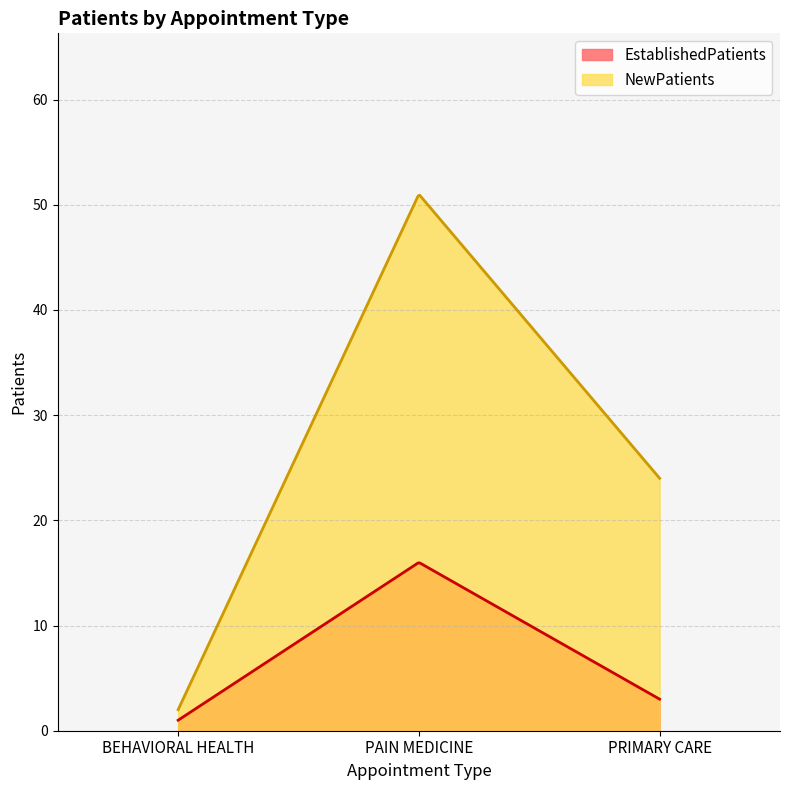

What are all the series names shown in the legend?

EstablishedPatients, NewPatients